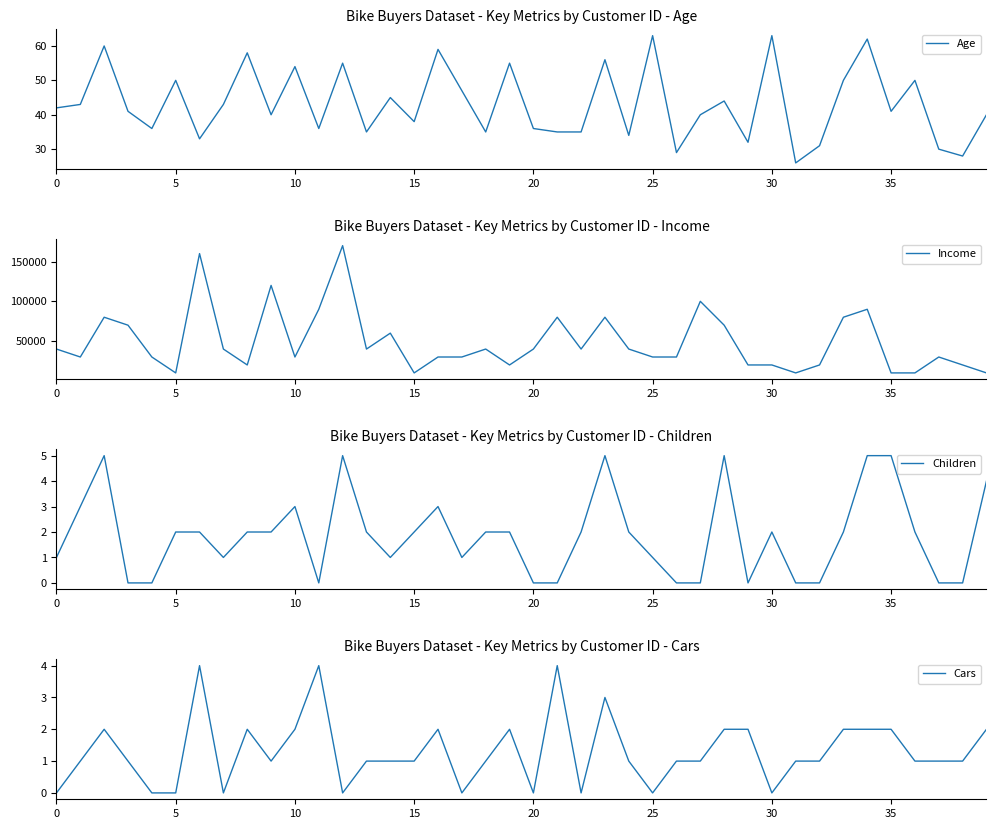

In Children, how many points are lower than both neighbors (excluding endpoints)?

5